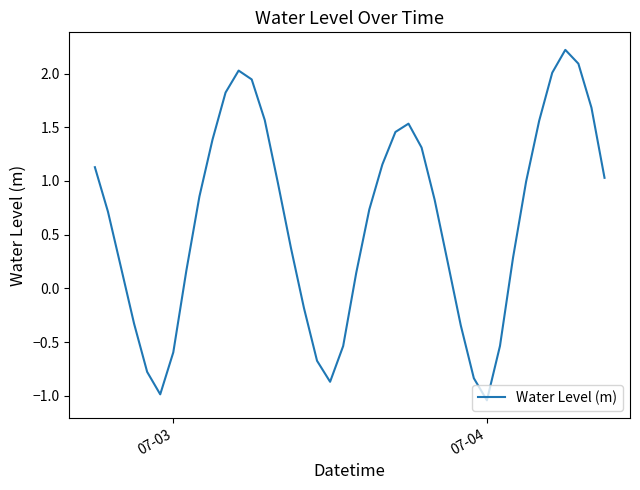

What is the difference between the maximum and minimum values?

3.3